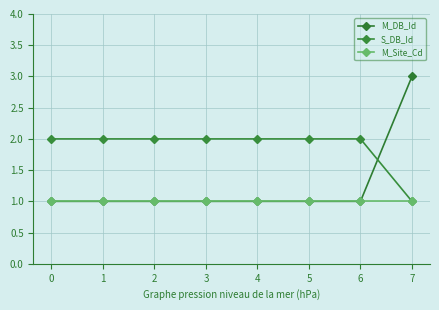

True or false: S_DB_Id and M_DB_Id cross at least once.

True